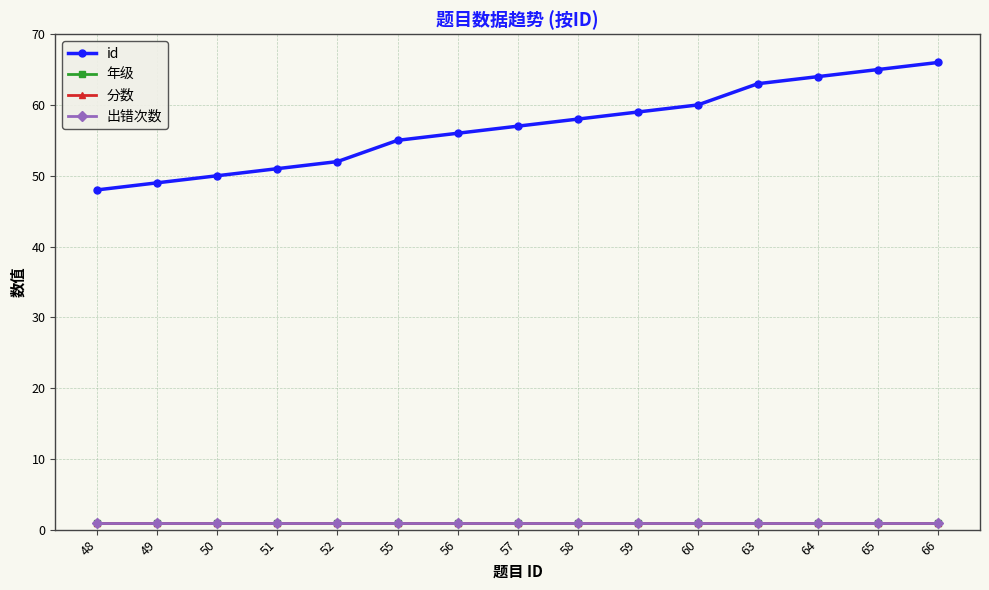

What is the value of the 年级 point at the 5th from the left?

1